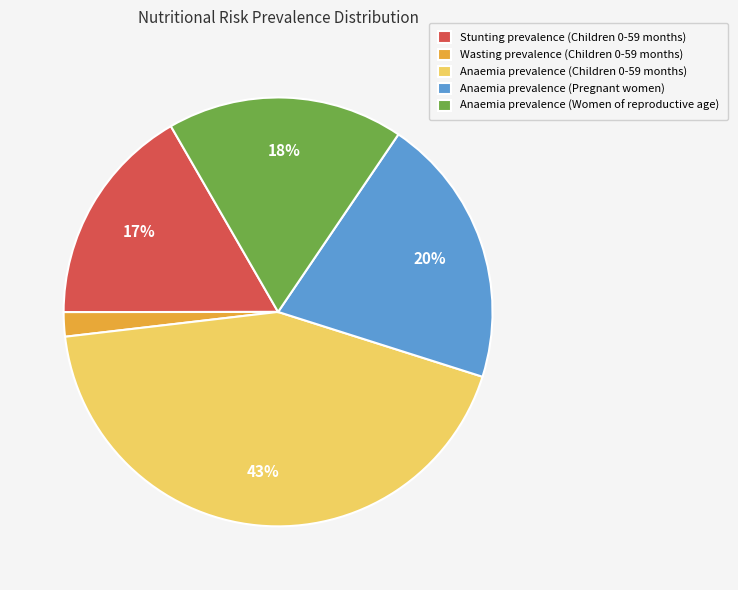

How many segments does this pie chart have?

5